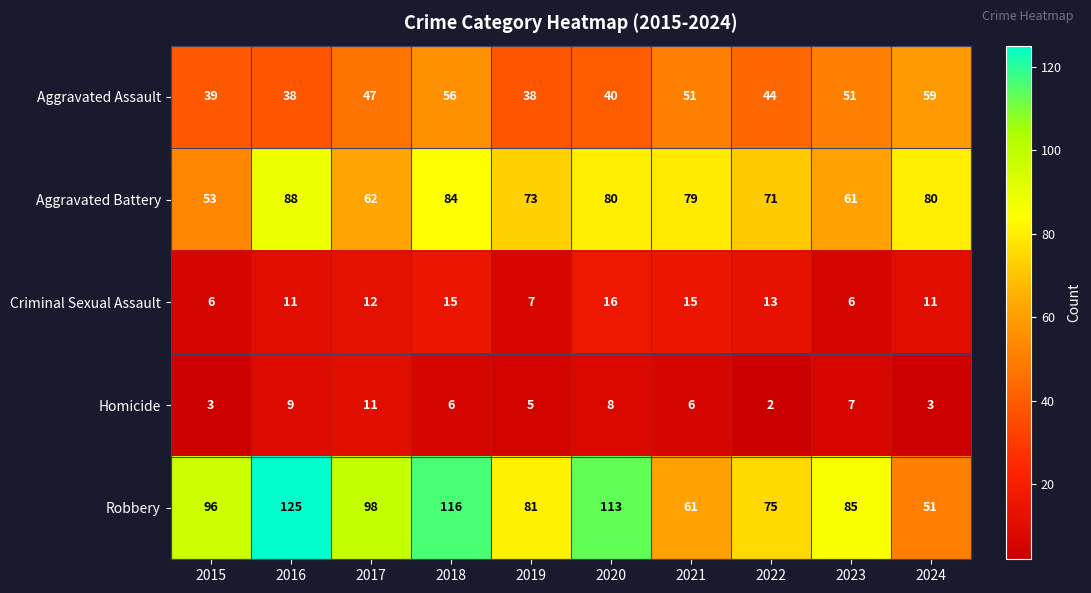

How many data points in Aggravated Battery are less than 79?

5